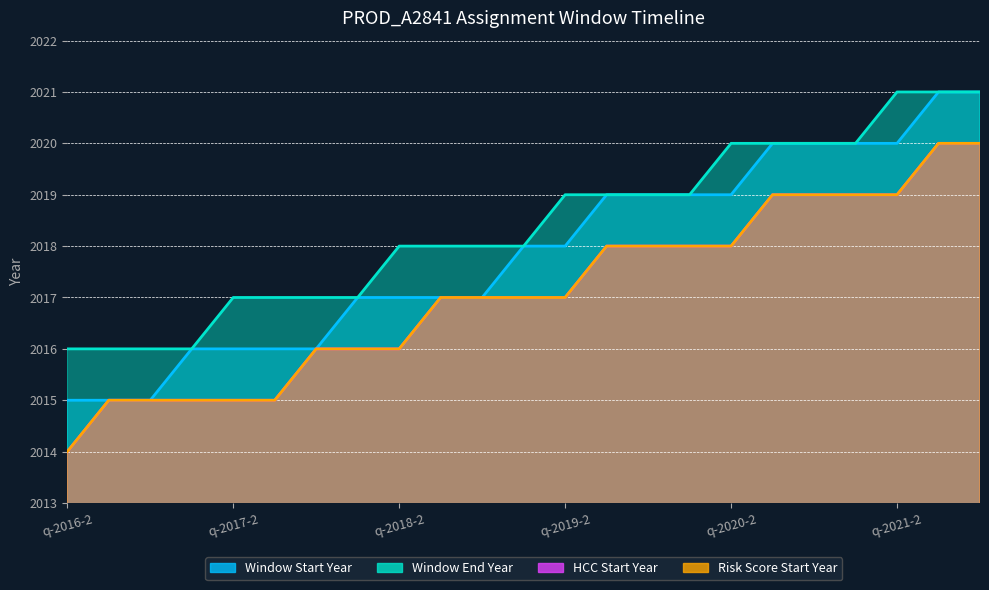

The Risk Score Start Year series shows 734 at q-2021-4. True or false?

False